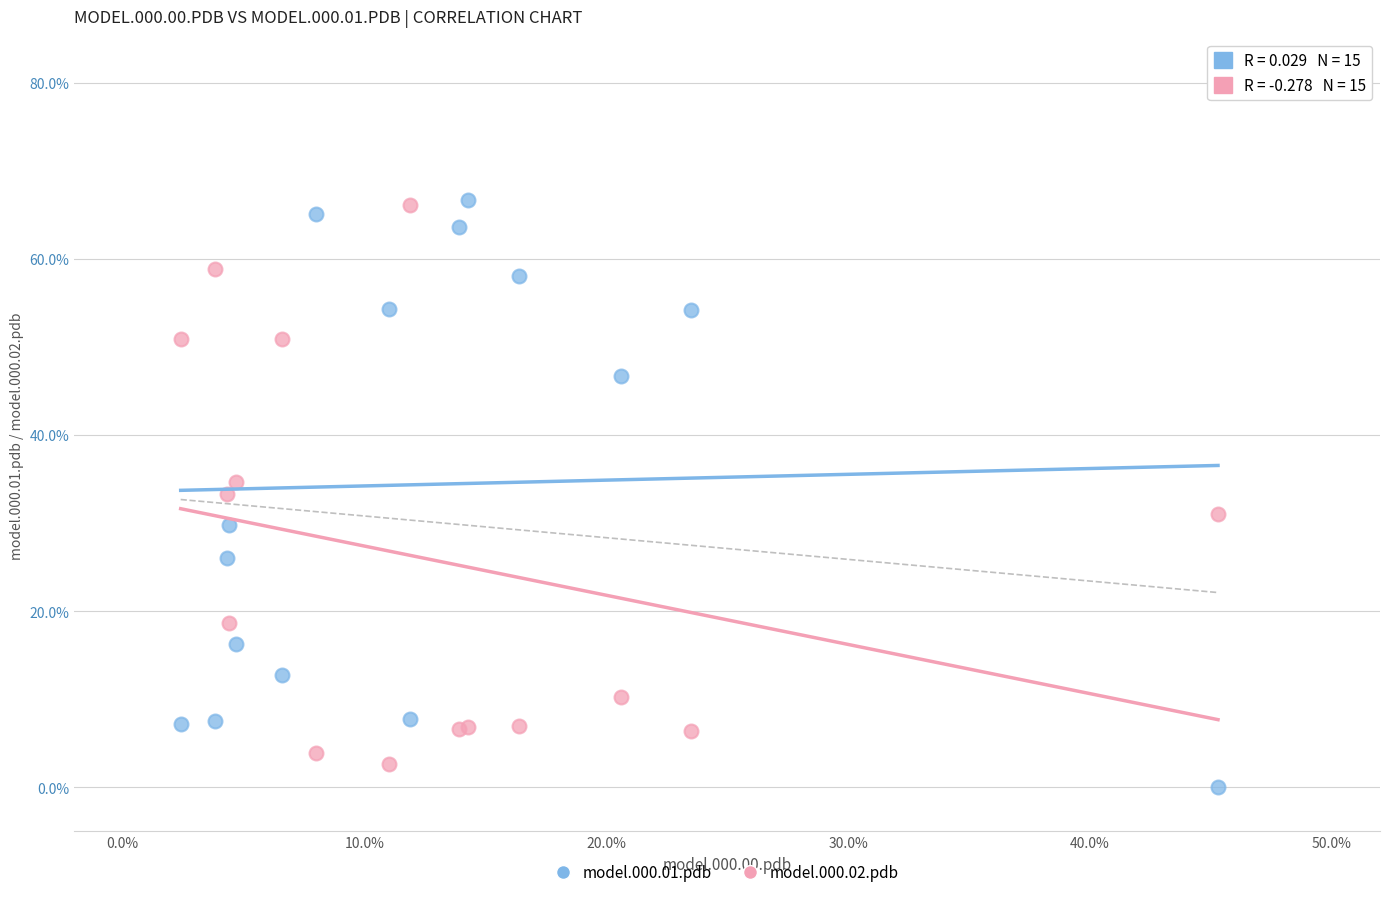

Which series contains the lowest Y value?

model.000.01.pdb